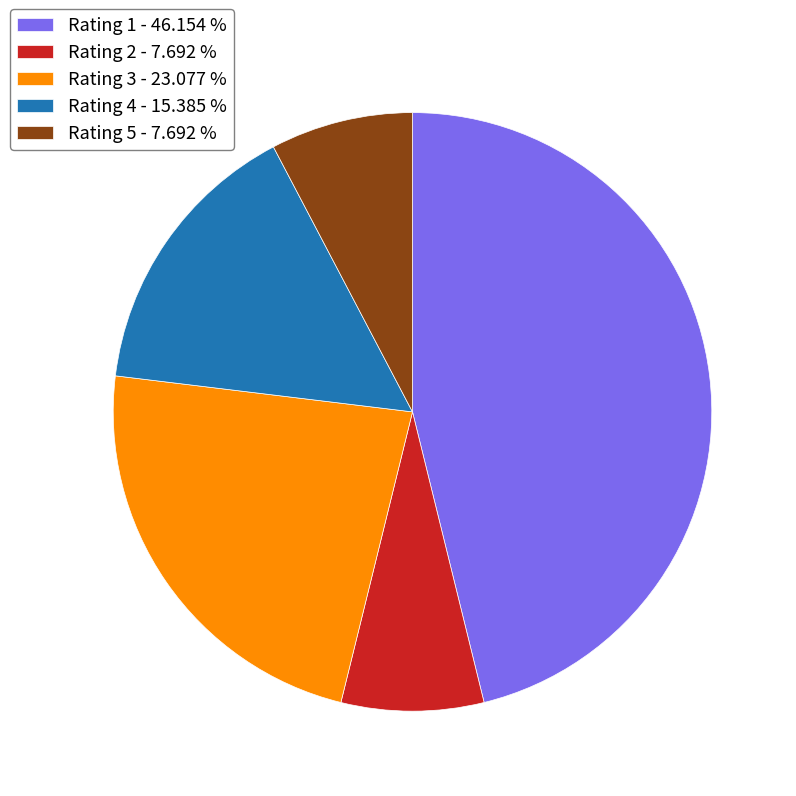

Count the number of slices in the pie.

5